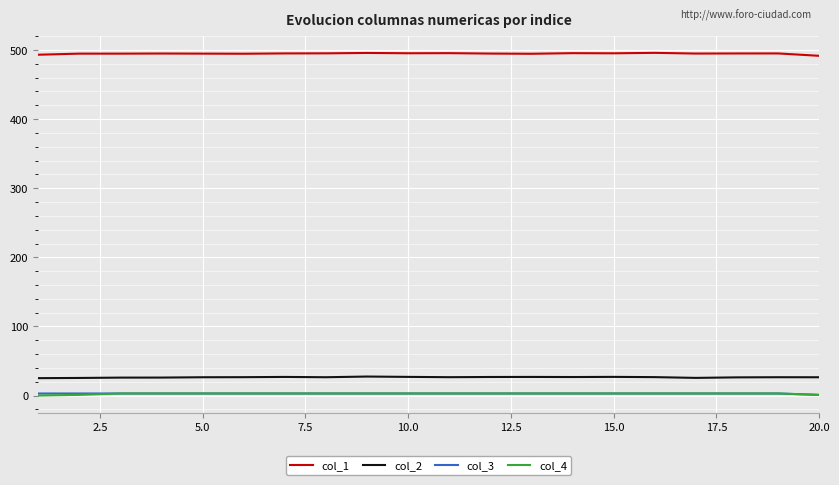

True or false: col_1 and col_3 cross at least once.

False